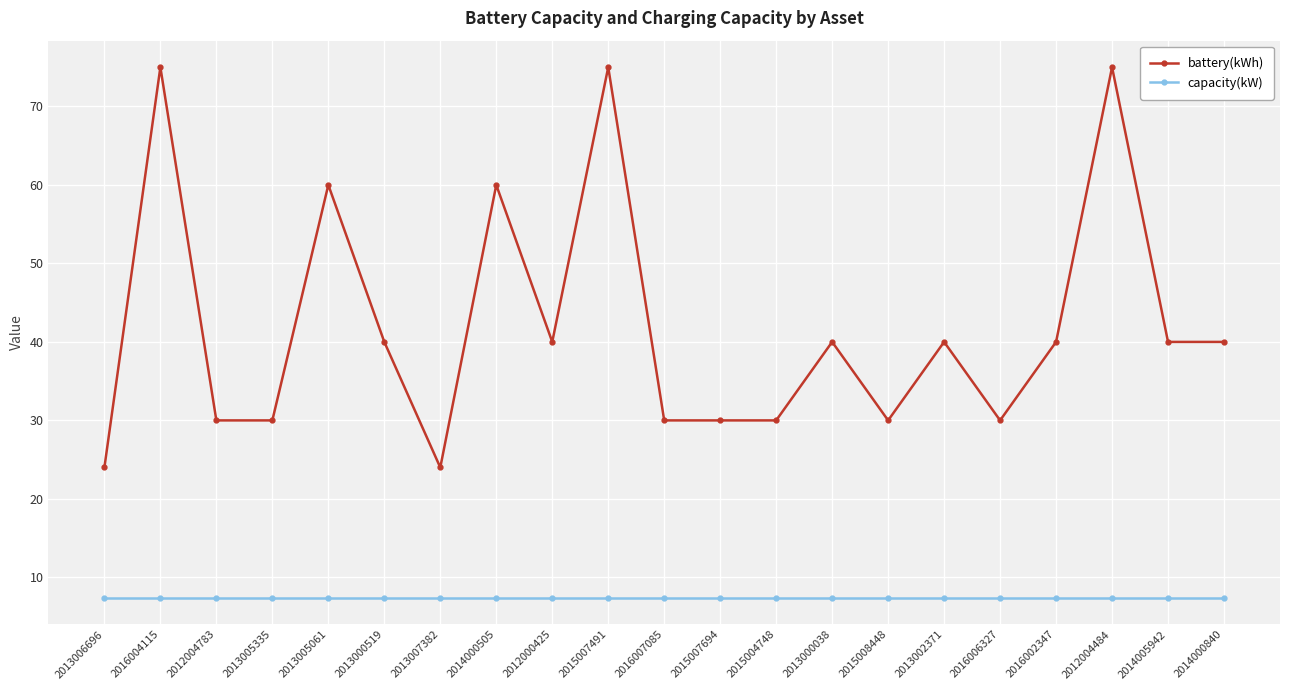

What are all the series names shown in the legend?

battery(kWh), capacity(kW)